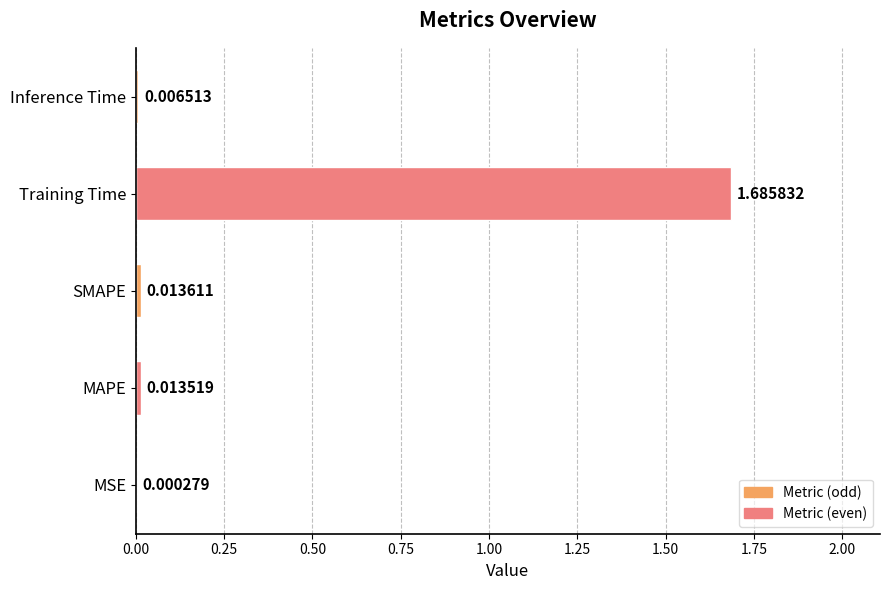

Which has a higher value, Training Time or Inference Time?

Training Time